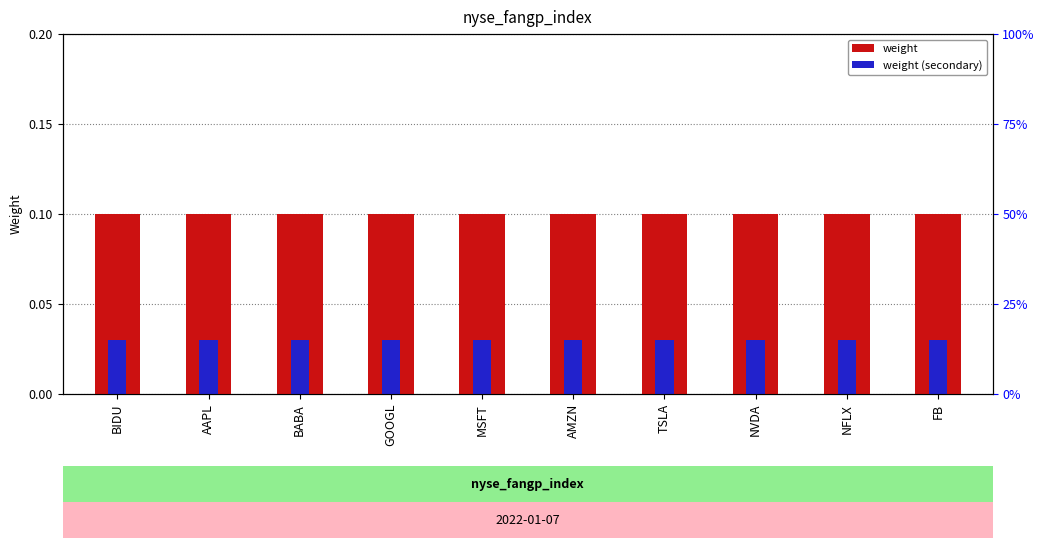

Reading left to right, list all the values displayed in this chart.

weight: BIDU=0.1	AAPL=0.1	BABA=0.1	GOOGL=0.1	MSFT=0.1	AMZN=0.1	TSLA=0.1	NVDA=0.1	NFLX=0.1	FB=0.1
weight (secondary): BIDU=0.0	AAPL=0.0	BABA=0.0	GOOGL=0.0	MSFT=0.0	AMZN=0.0	TSLA=0.0	NVDA=0.0	NFLX=0.0	FB=0.0